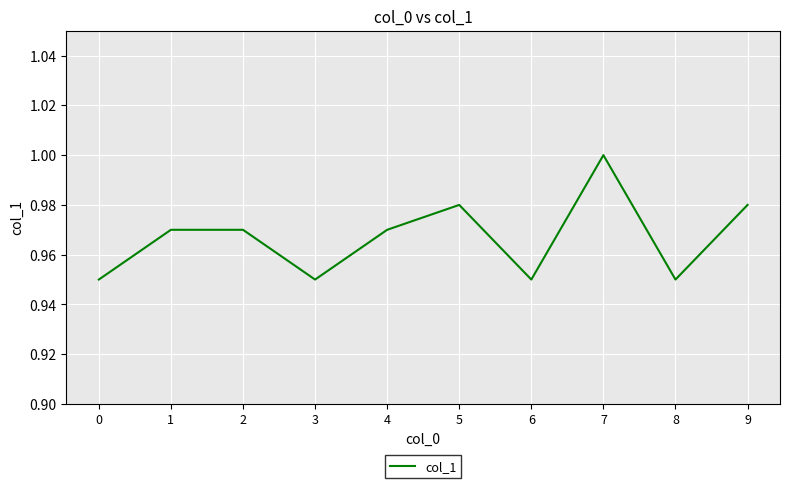

Which category has the highest value across all series?

7